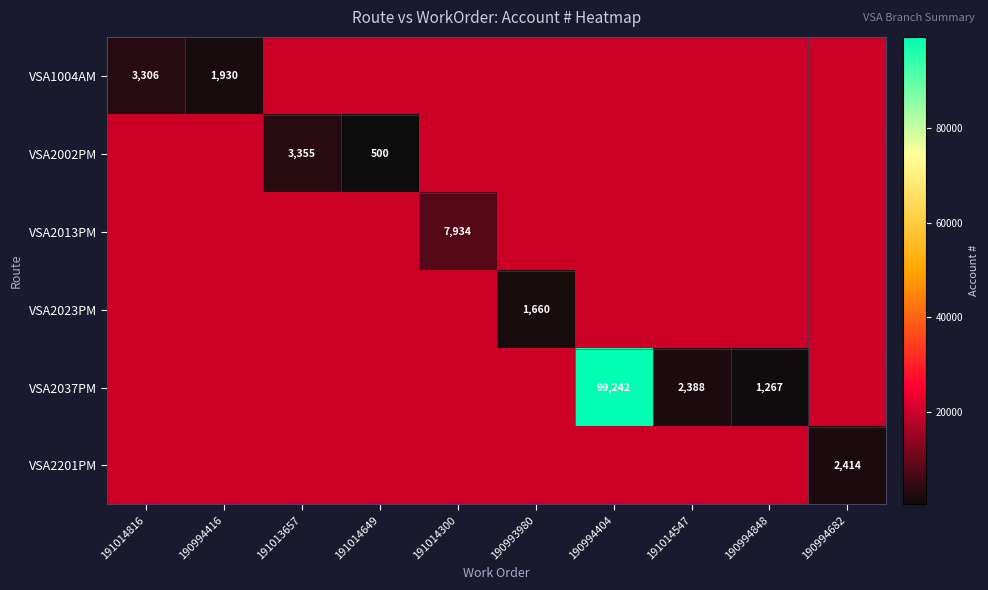

Which series has the largest total across all categories?

VSA2037PM